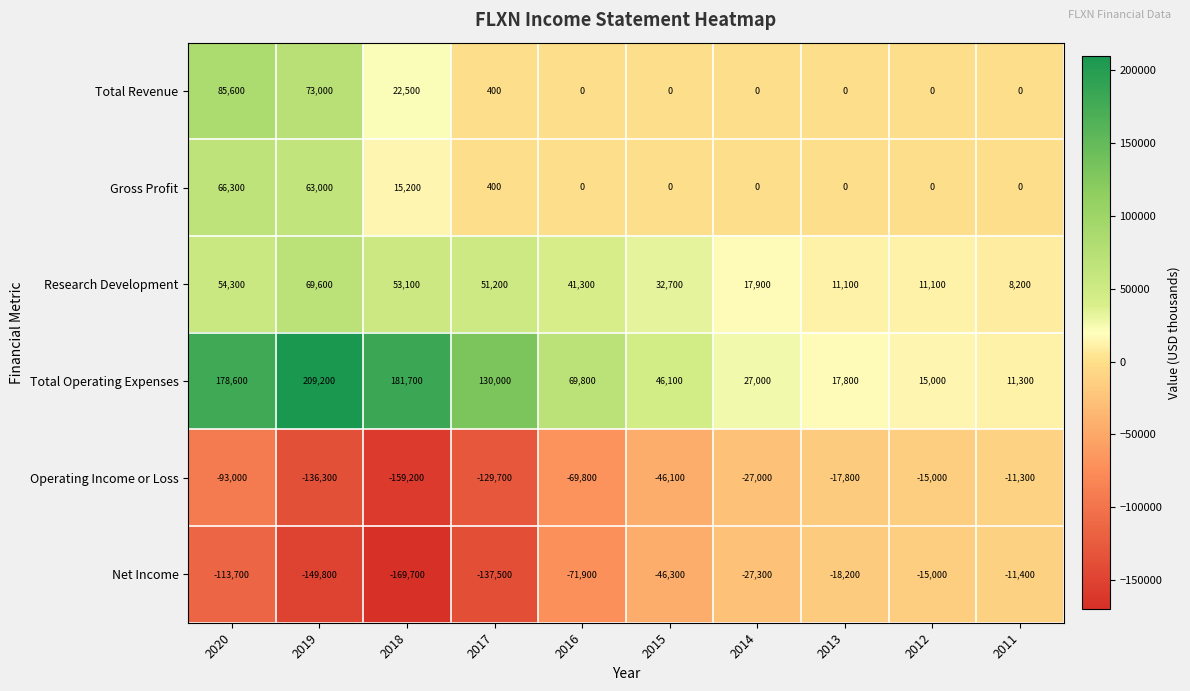

True or false: Gross Profit has a value of 400 at 2017.

True